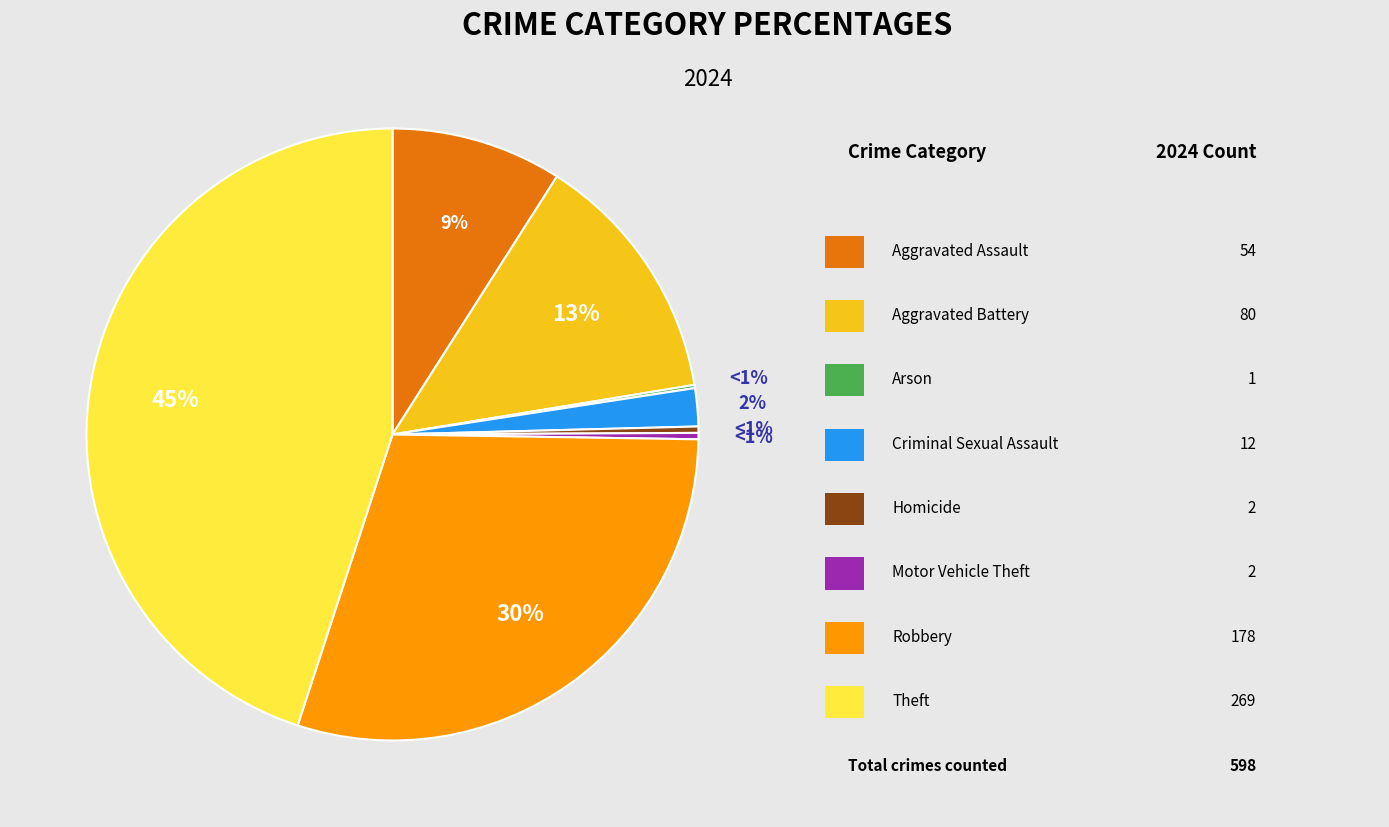

How many slices are in this pie chart?

8